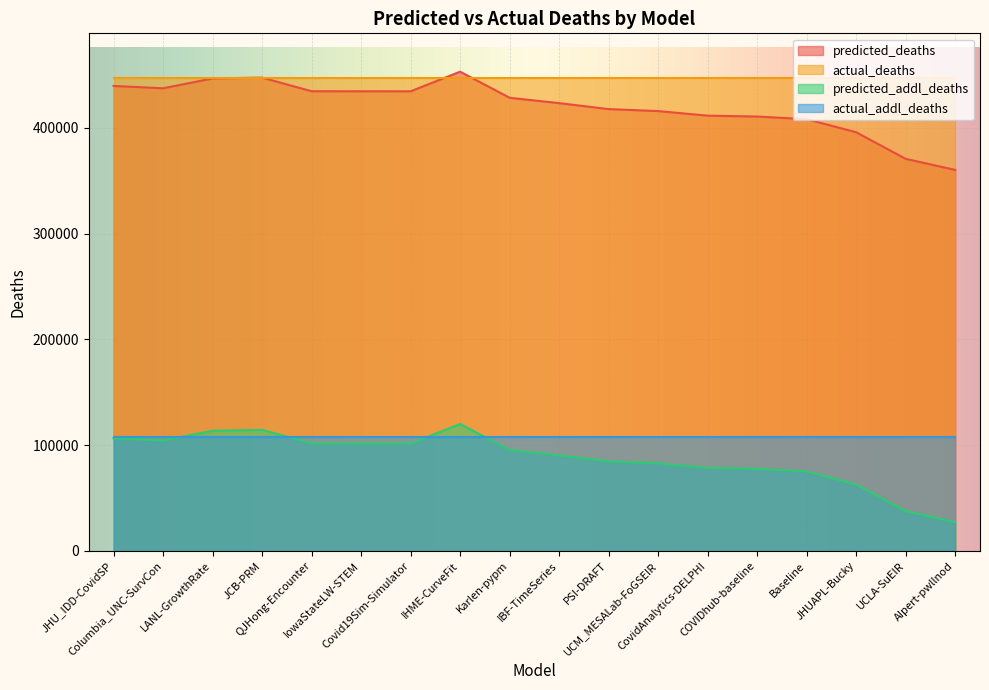

Is the value of predicted_deaths at CovidAnalytics-DELPHI greater than the value of predicted_addl_deaths at IBF-TimeSeries?

Yes